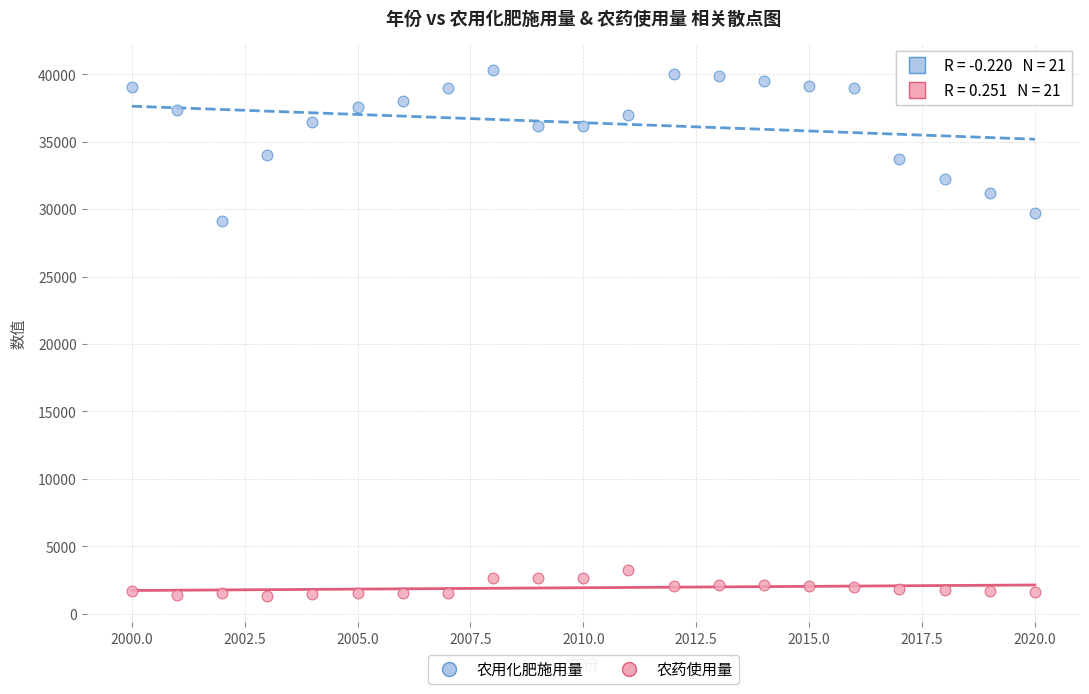

Across all data points, what is the range of X values (max minus min)?

20.0